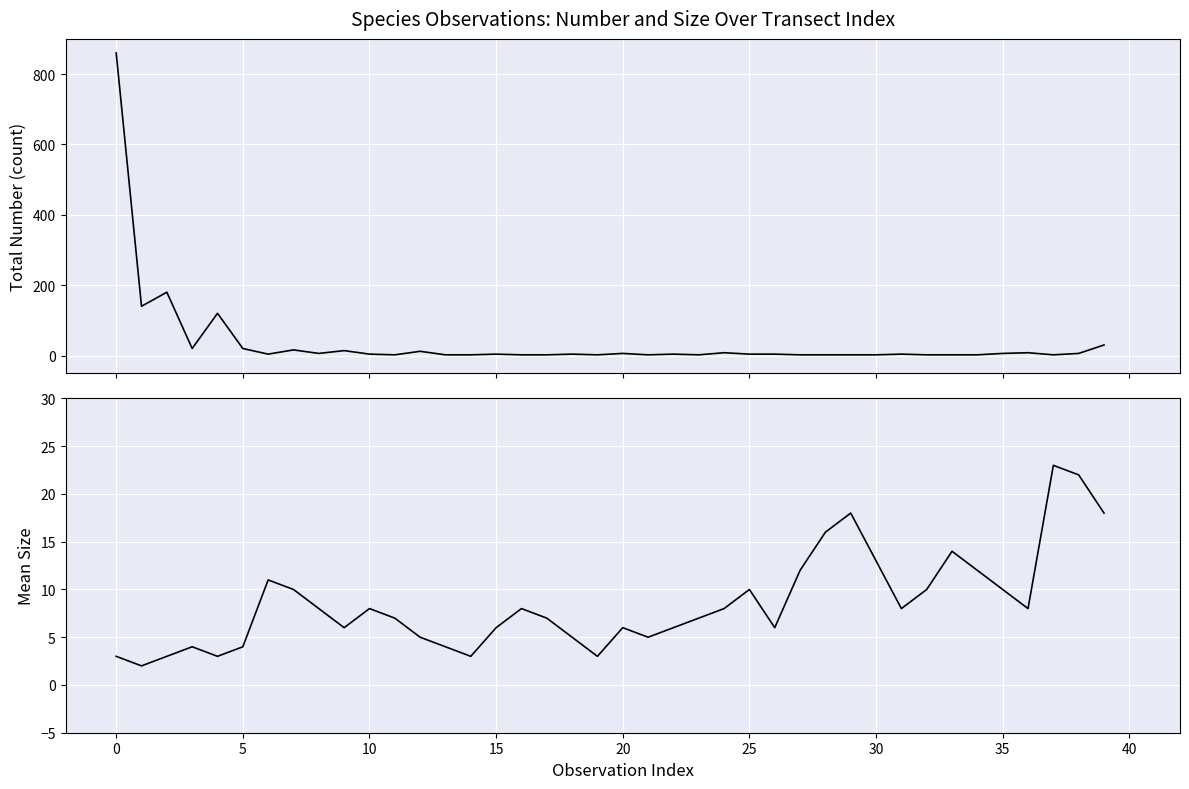

What is the label of the 20th point from the right?

20